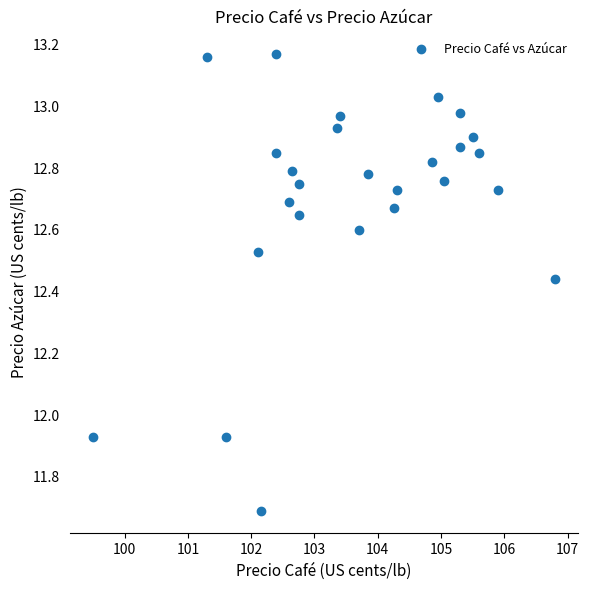

What is the range of X values (max minus min)?

7.3